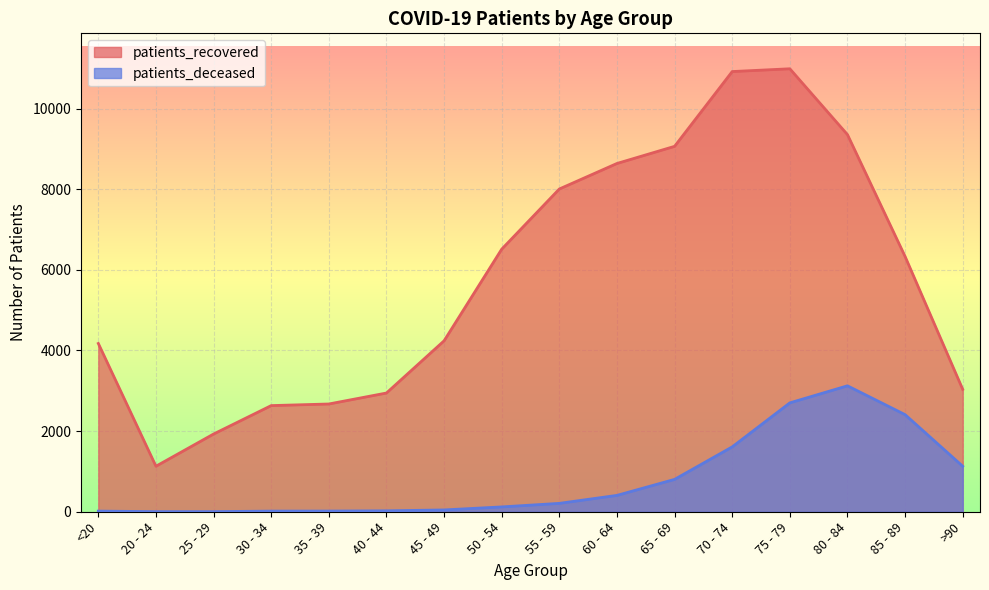

What is the average value of the patients_deceased series?

790